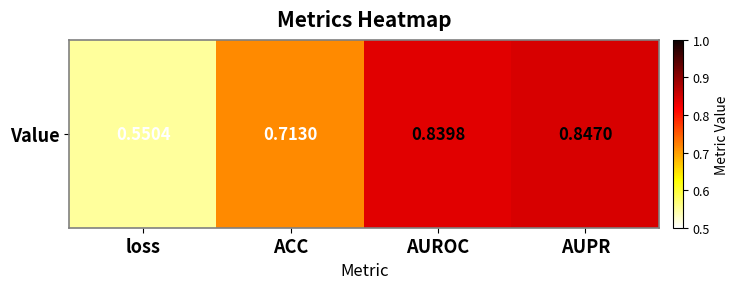

What is the difference between the values at ACC and AUPR?

0.1